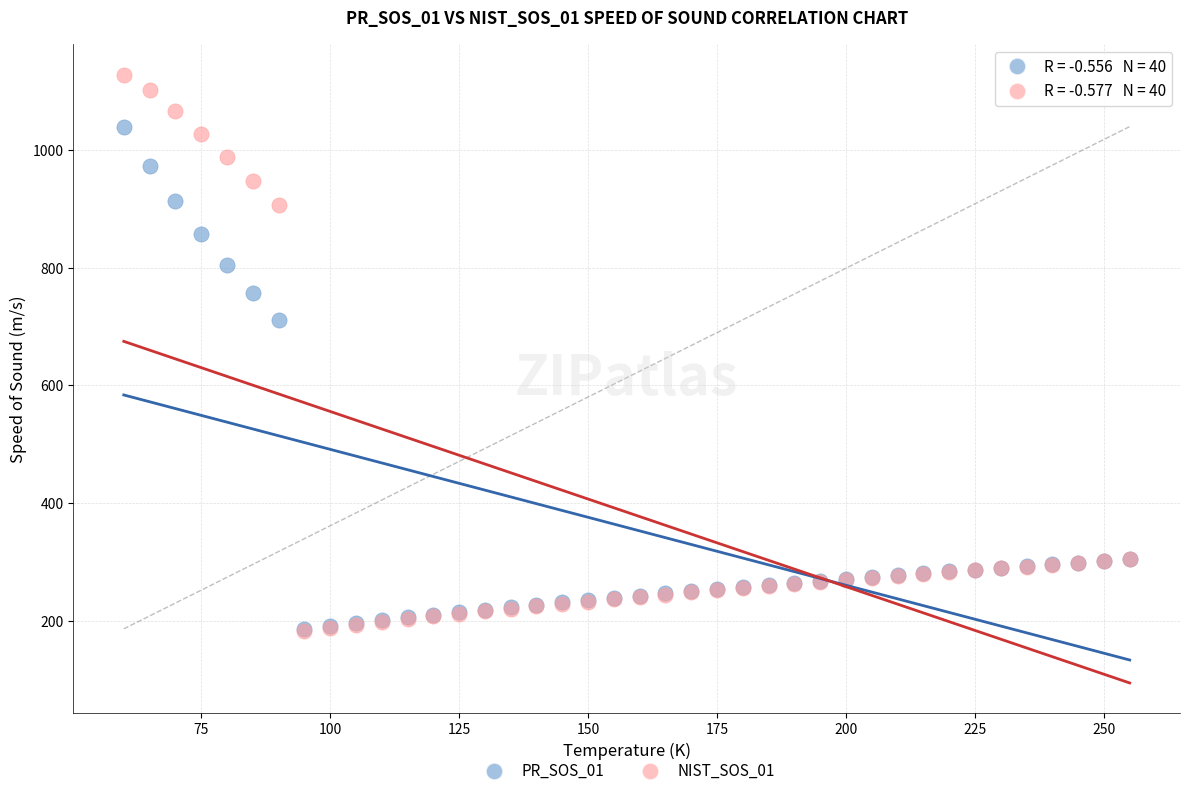

Which series contains the highest Y value?

NIST_SOS_01